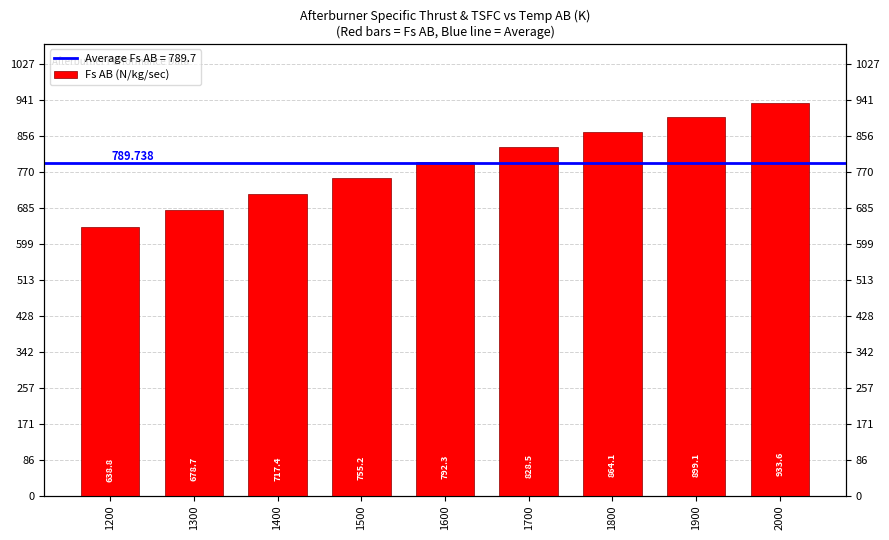

Does the chart contain any negative values?

No